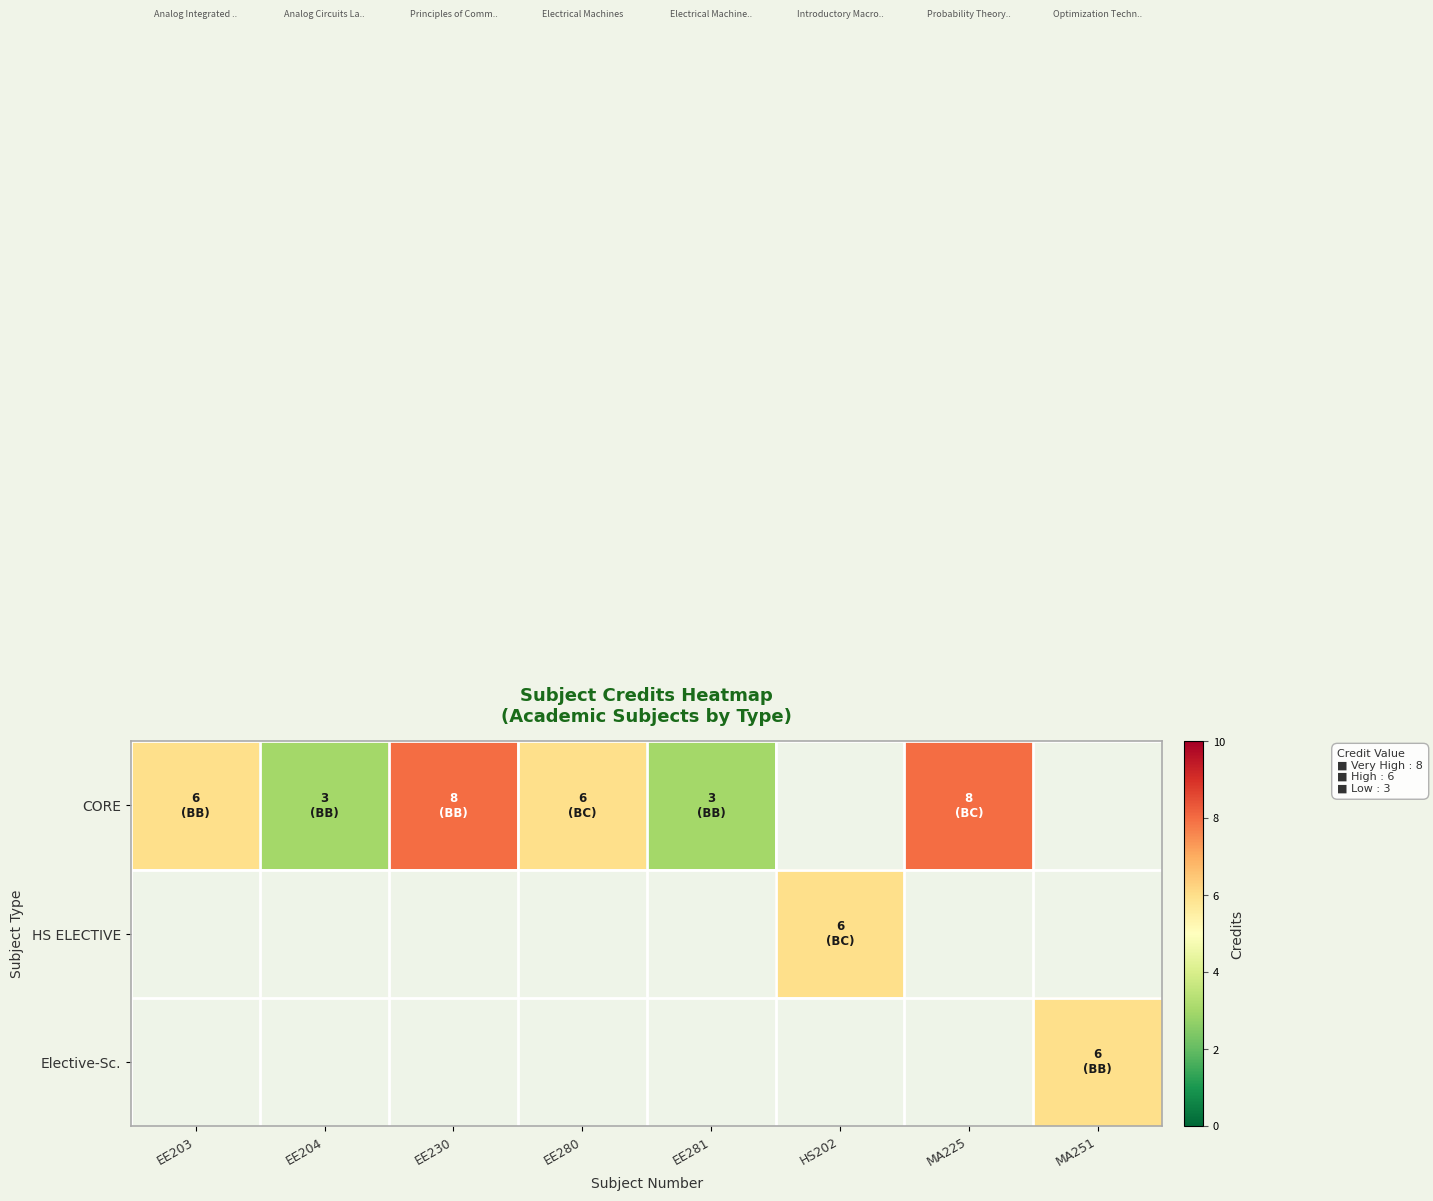

Which series has the widest spread of values?

CORE